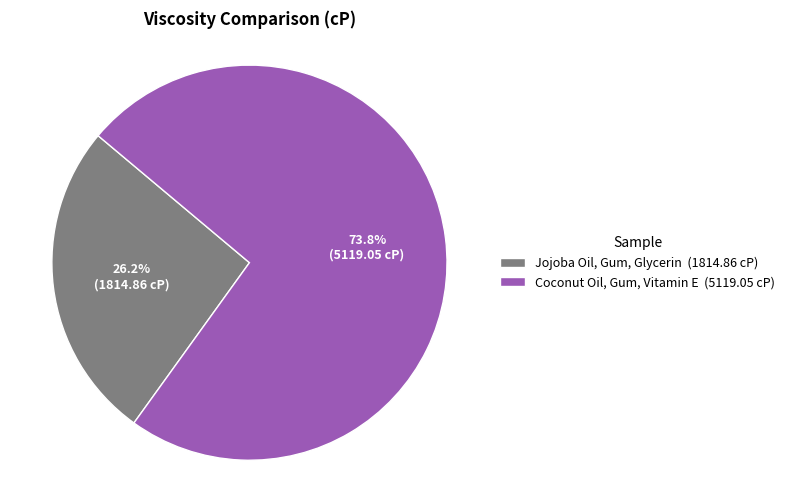

Do Jojoba Oil, Gum, Glycerin and Coconut Oil, Gum, Vitamin E together represent more than half of the pie?

Yes